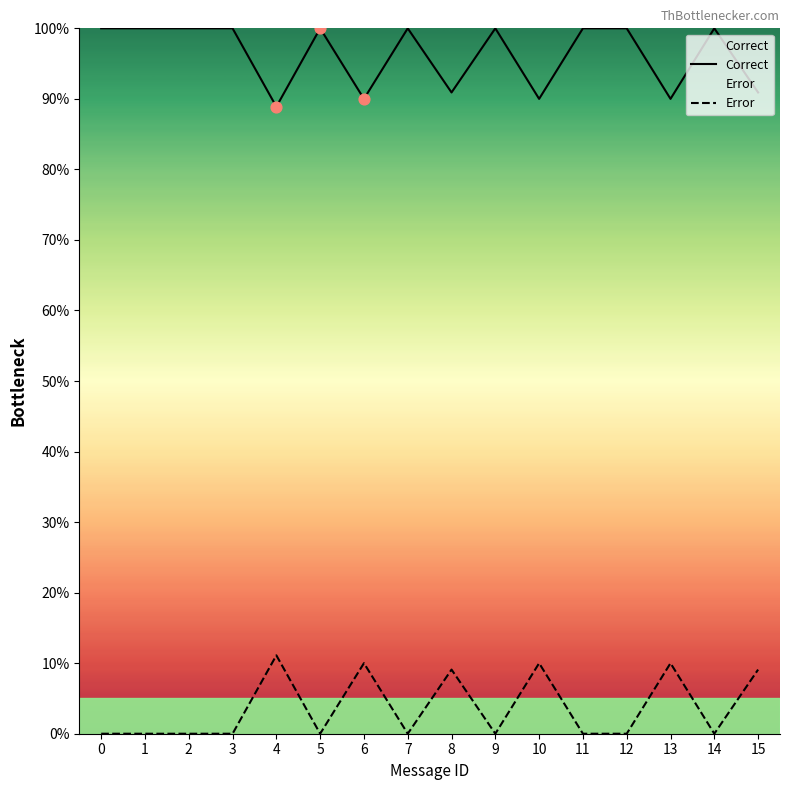

What are all the series names shown in the legend?

Correct, Error